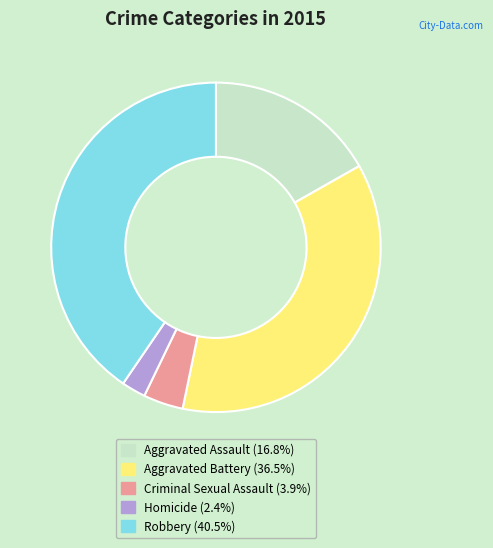

Count the number of slices in the pie.

5